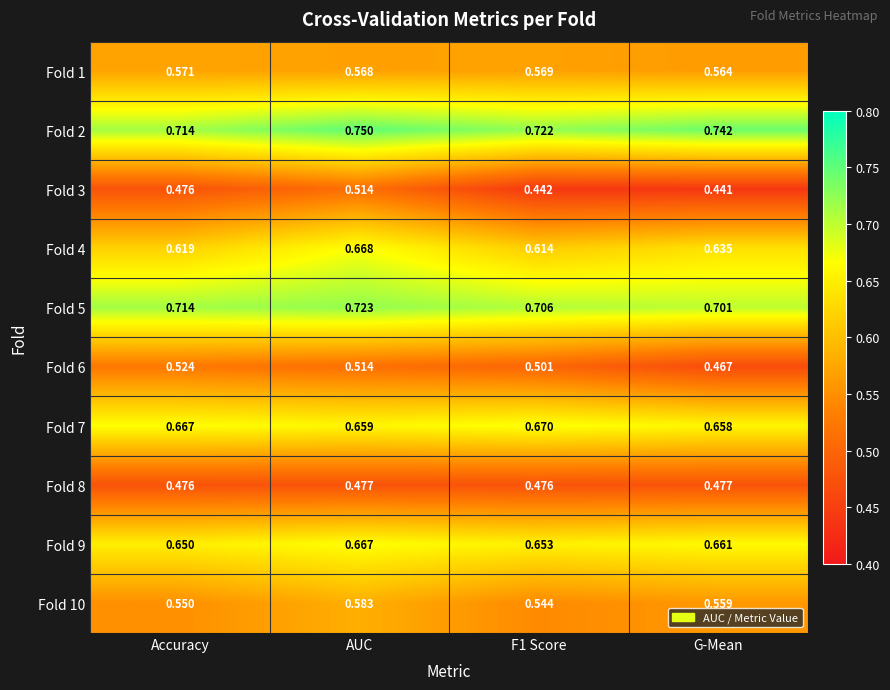

At which category is the sum across all series the highest?

AUC